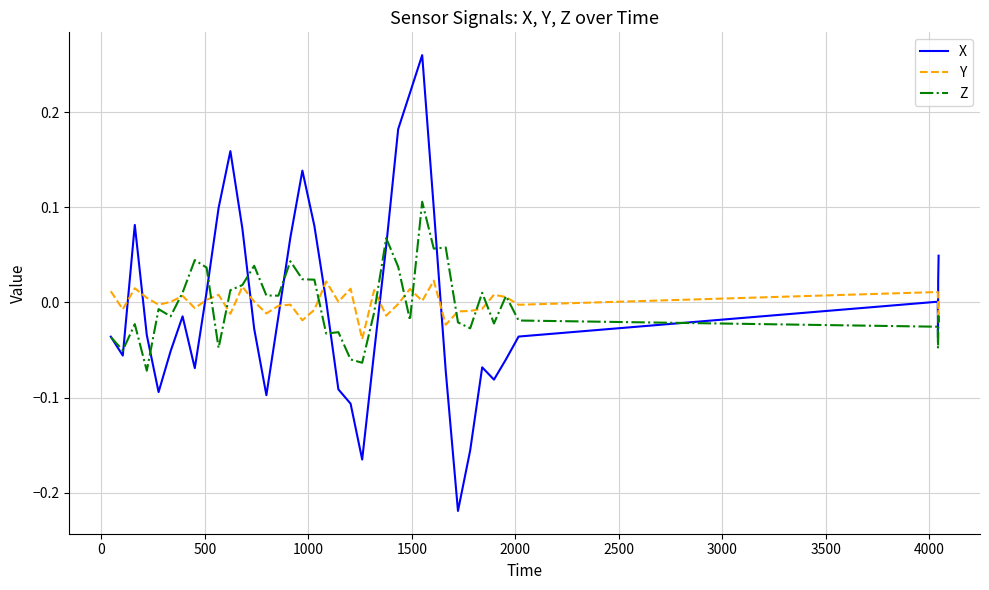

List the series in order of their peak value, lowest first.

Y, Z, X